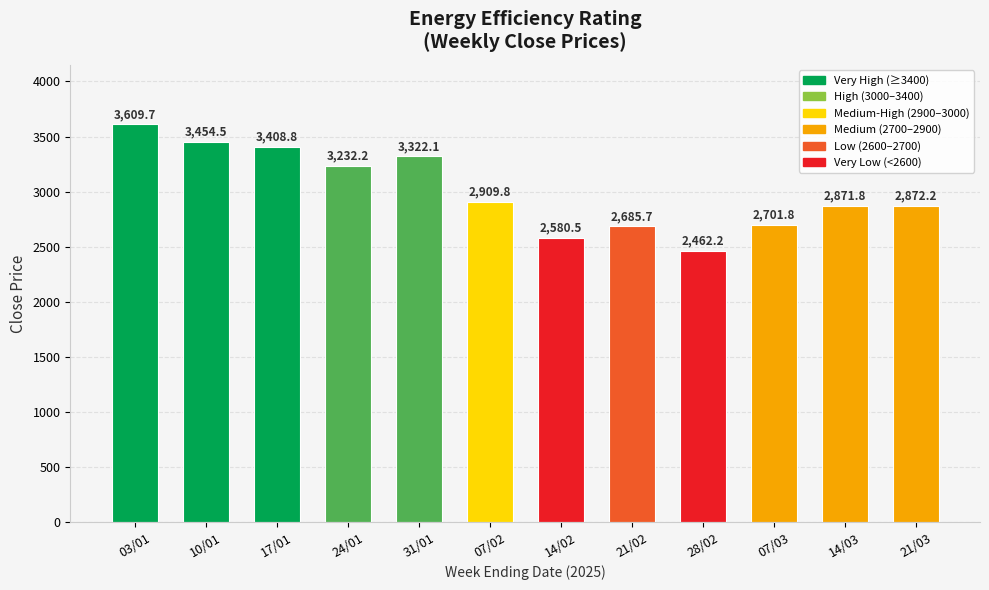

What is the label of the 12th bar from the left?

21/03